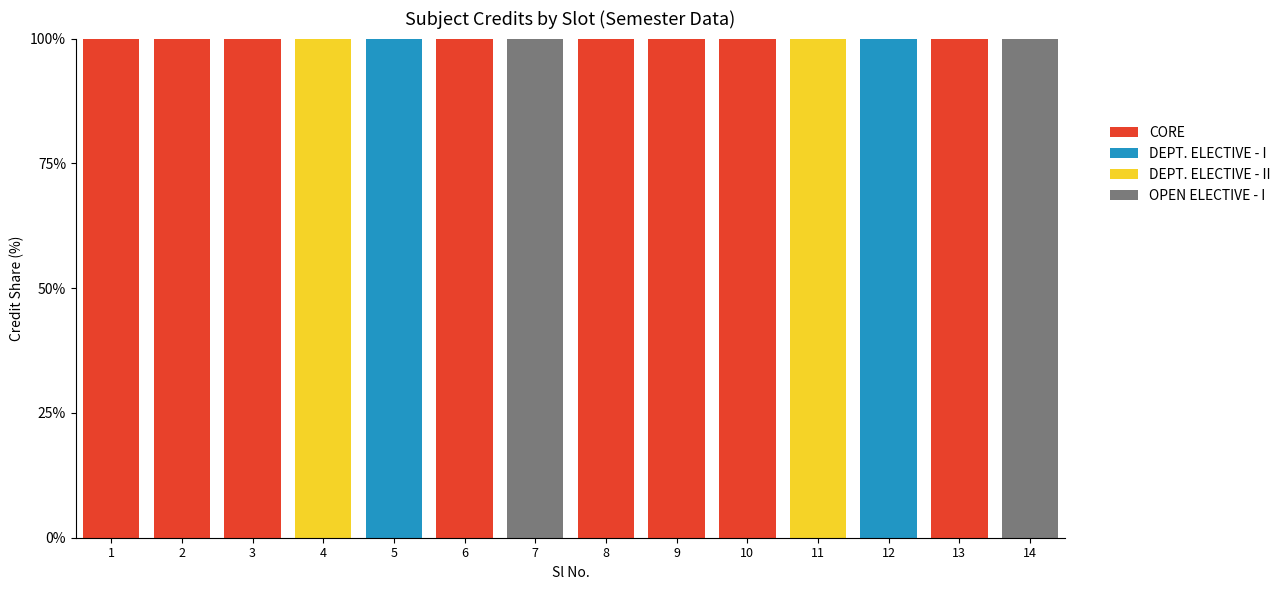

Is it true that CORE equals 100 at 9?

True